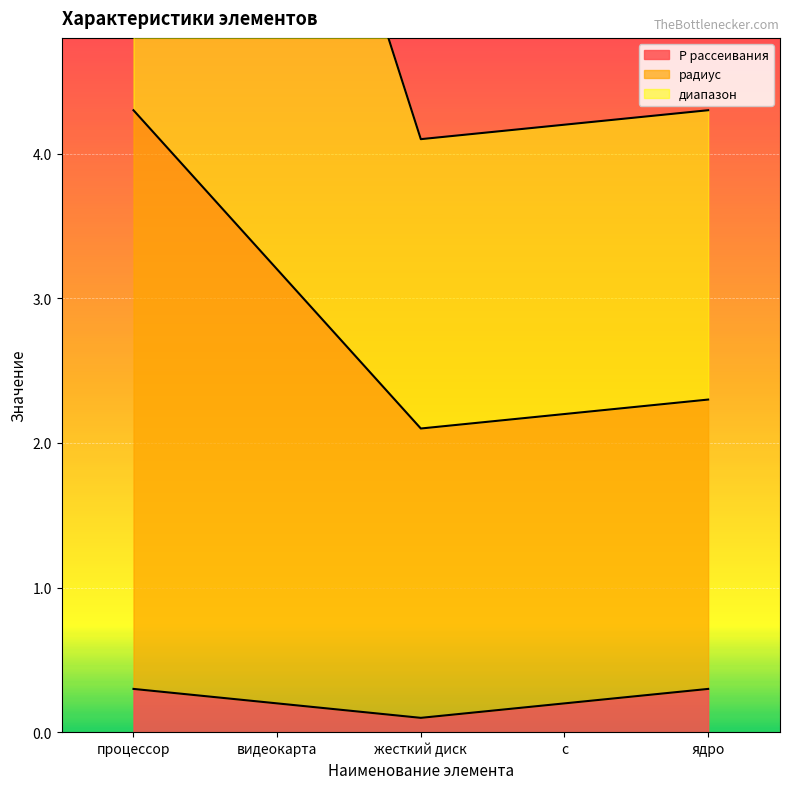

True or false: P рассеивания has a value of 0.1 at процессор.

False